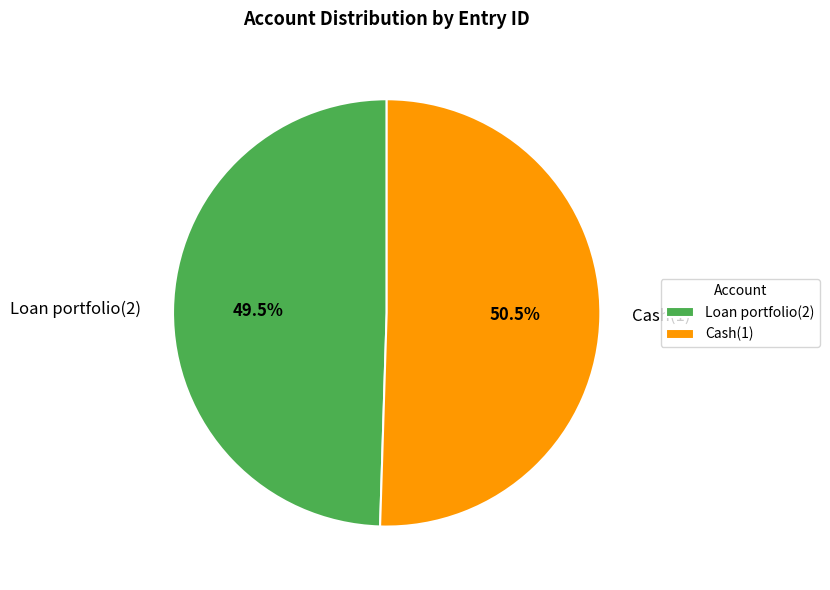

Which has a higher value, Loan portfolio(2) or Cash(1)?

Cash(1)